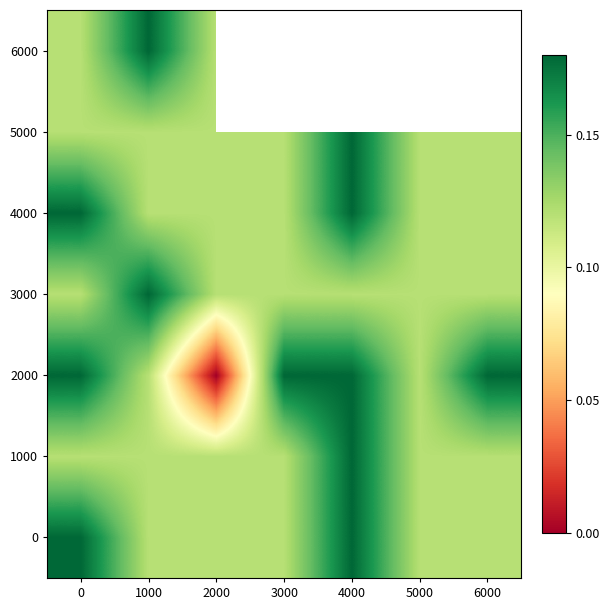

What is the difference between the maximum and minimum values in the 6000 series?

0.1